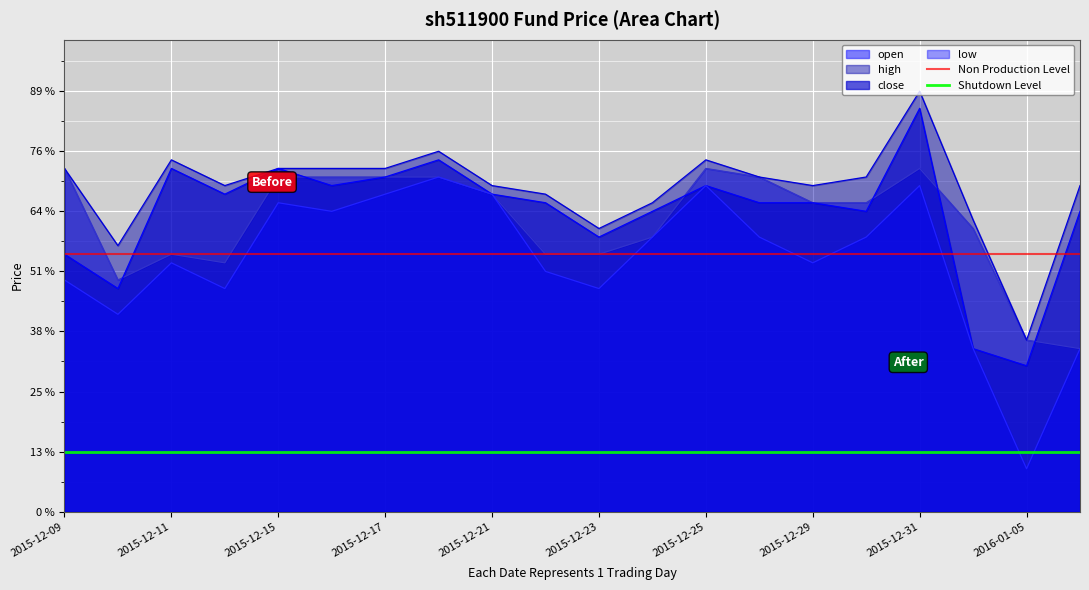

Is it true that Shutdown Level equals 100.0 at 2015-12-09?

True